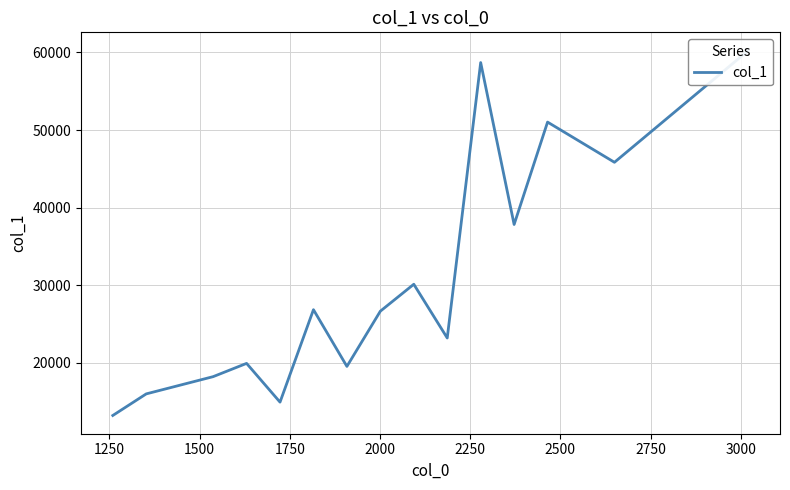

How many distinct data groups are displayed?

1